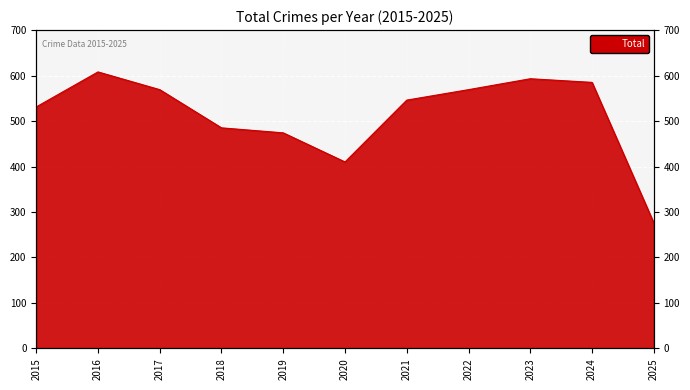

What is the minimum value shown in the chart?

276